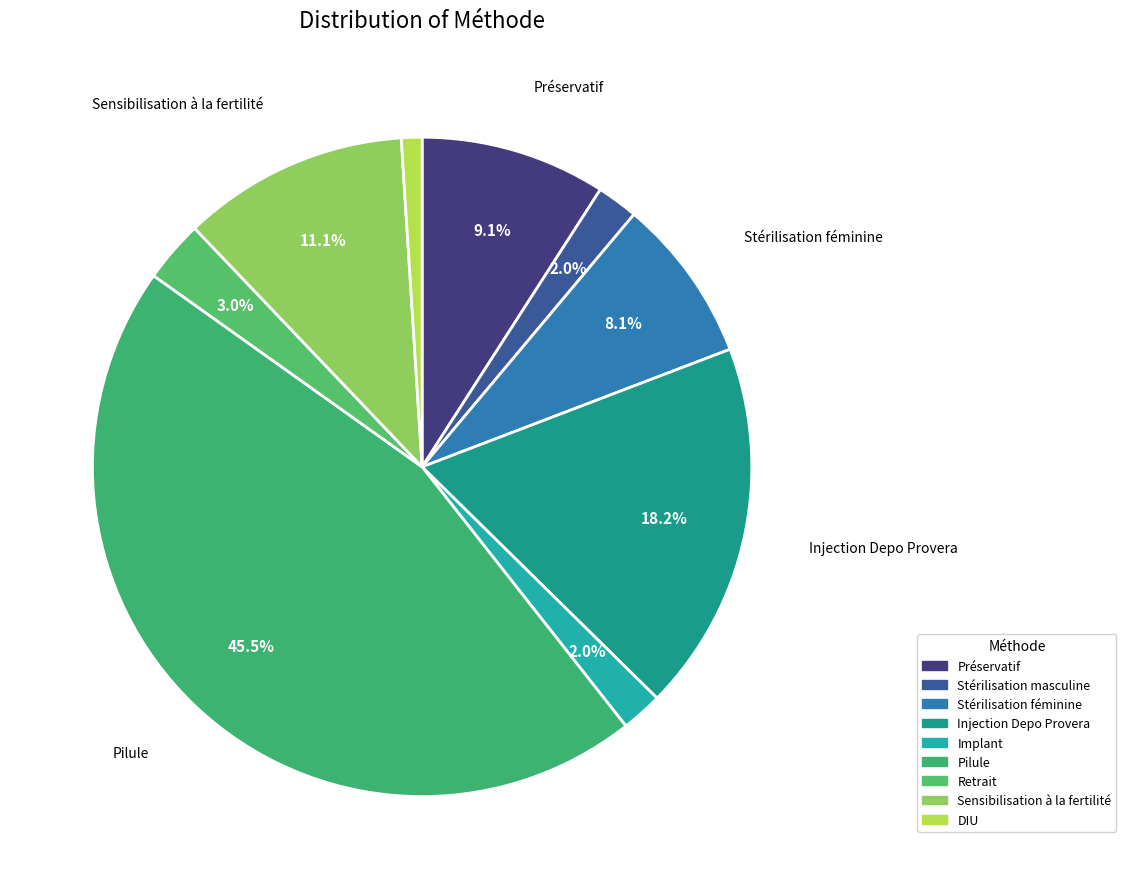

What is the largest slice in the pie chart?

Pilule